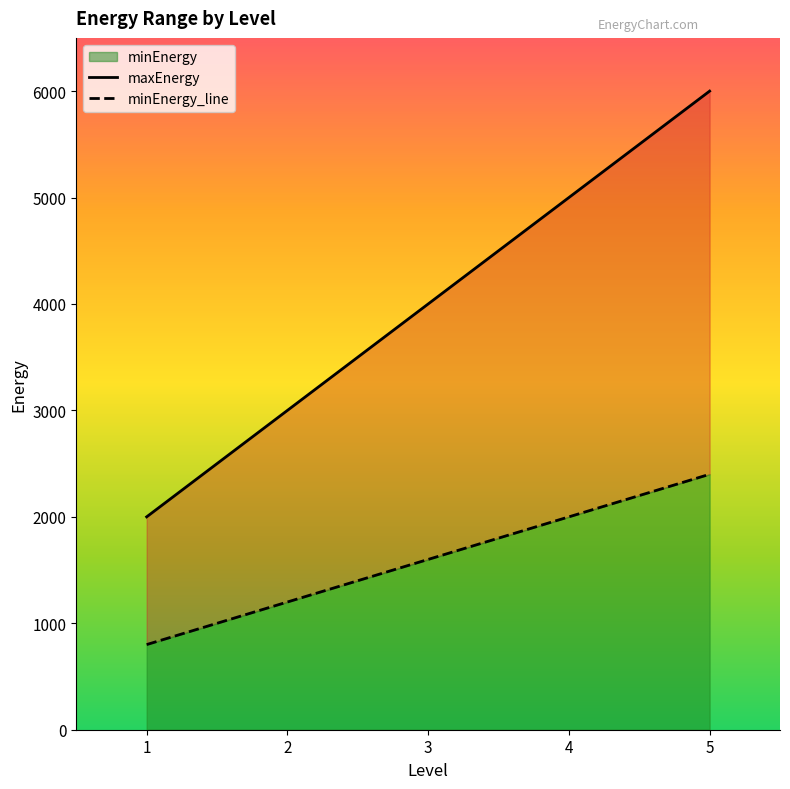

What is the sum of the maxEnergy values at 5 and 2?

9000